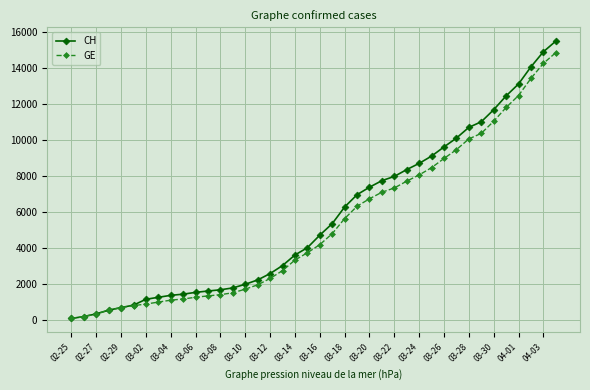

Which series has the widest spread of values?

CH